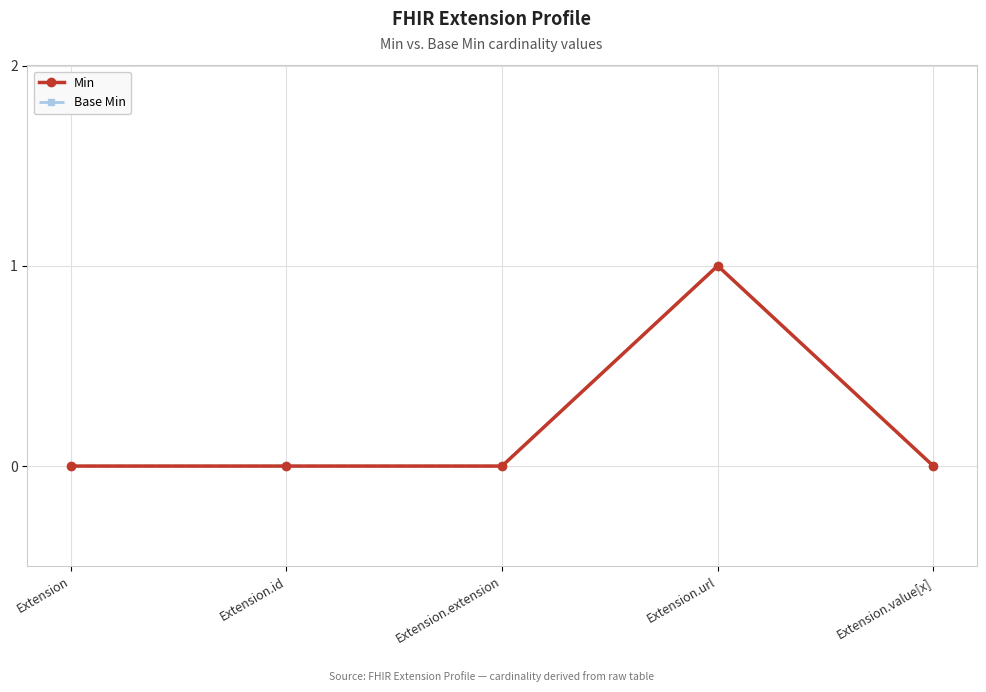

Which series has the widest spread of values?

Min